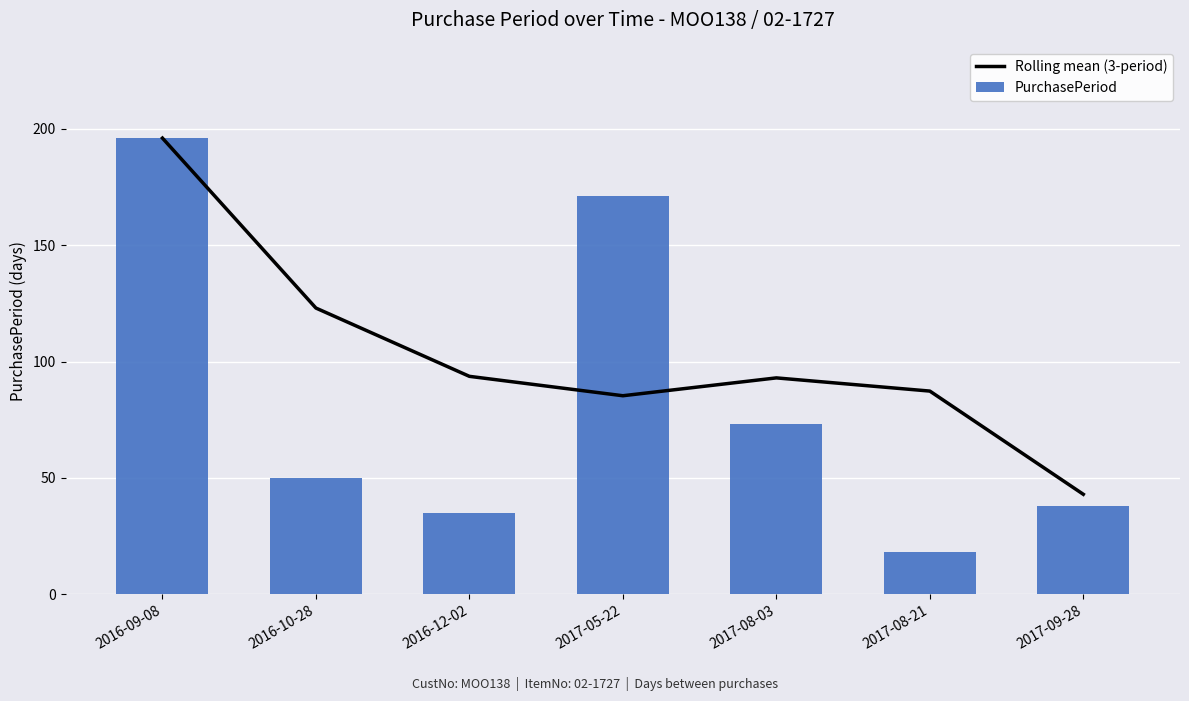

Are the bars horizontal?

No